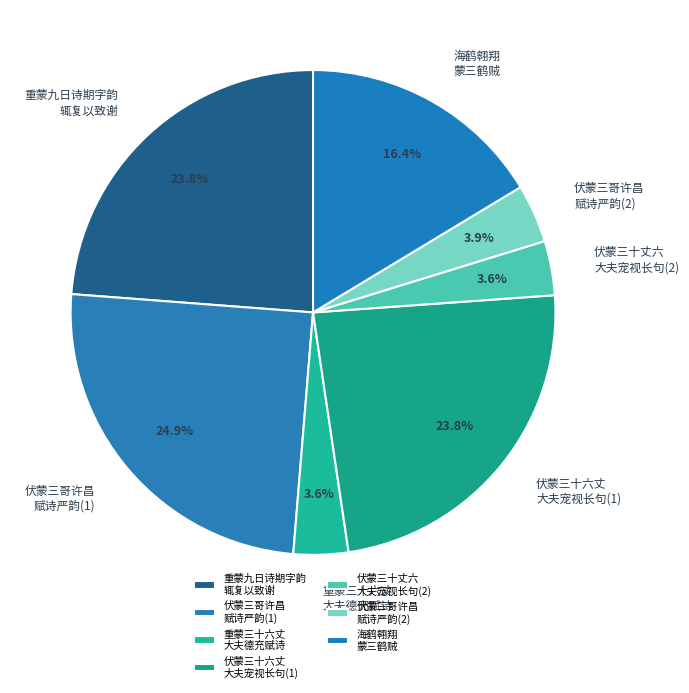

What is the largest slice in the pie chart?

伏蒙三哥许昌 赋诗严韵(1)